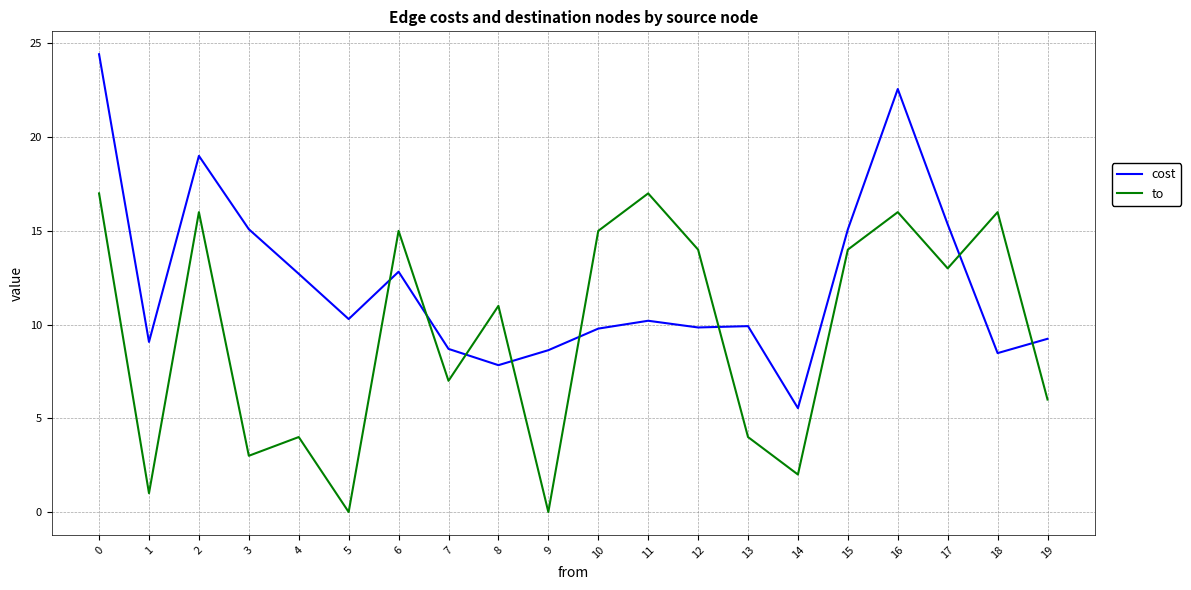

What is the maximum value for cost?

24.4